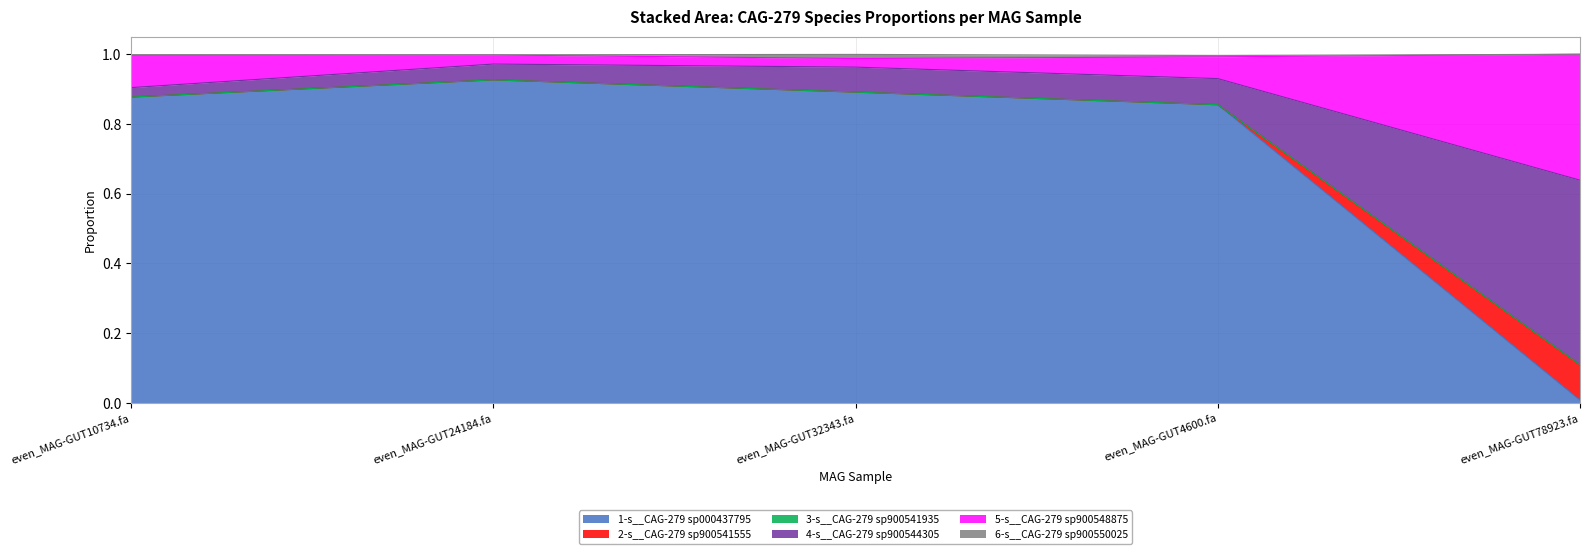

At which category does 2-s__CAG-279 sp900541555 reach its first local peak?

even_MAG-GUT24184.fa